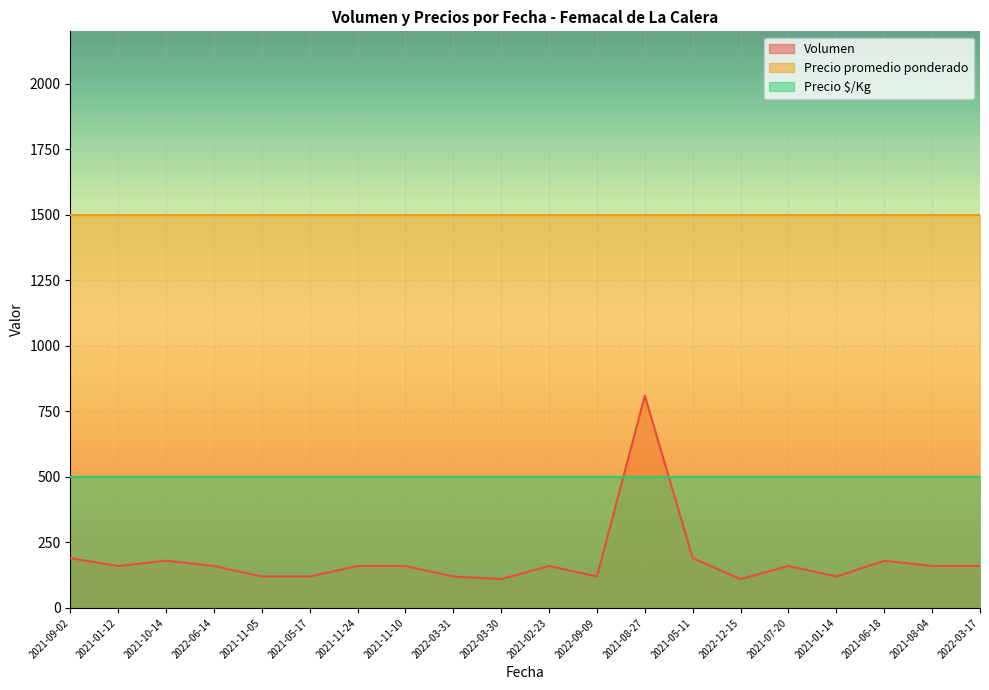

List the series in order of their overall mean, lowest first.

Volumen, Precio $/Kg, Precio promedio ponderado